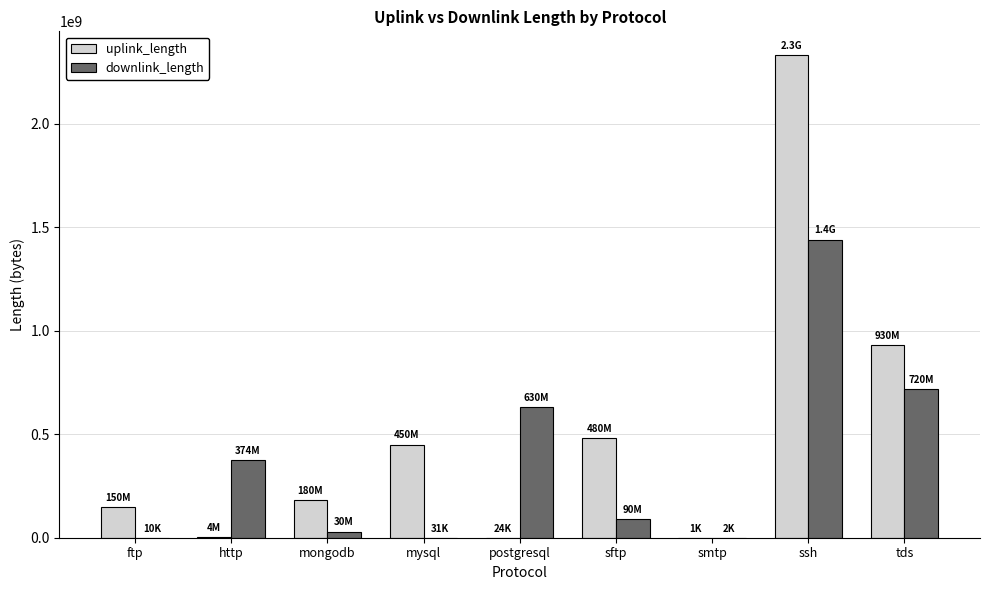

Read the downlink_length value at tds.

720101076